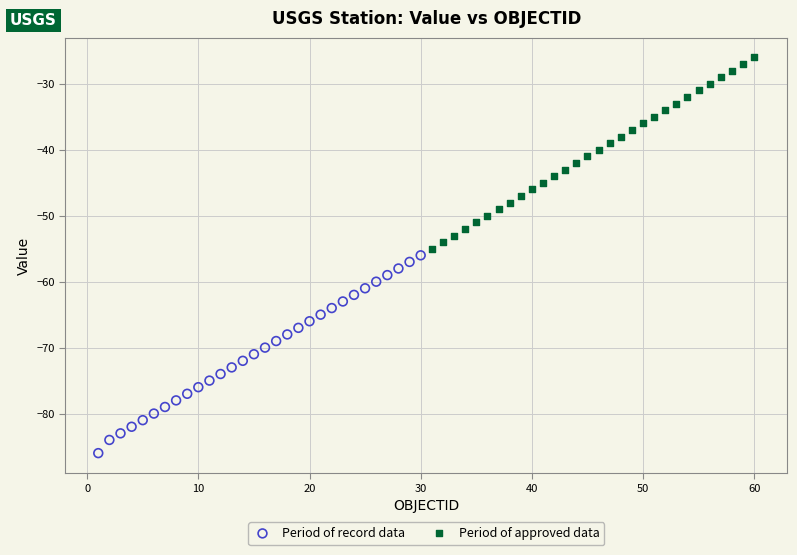

Which series has the widest spread of Y values?

Period of record data